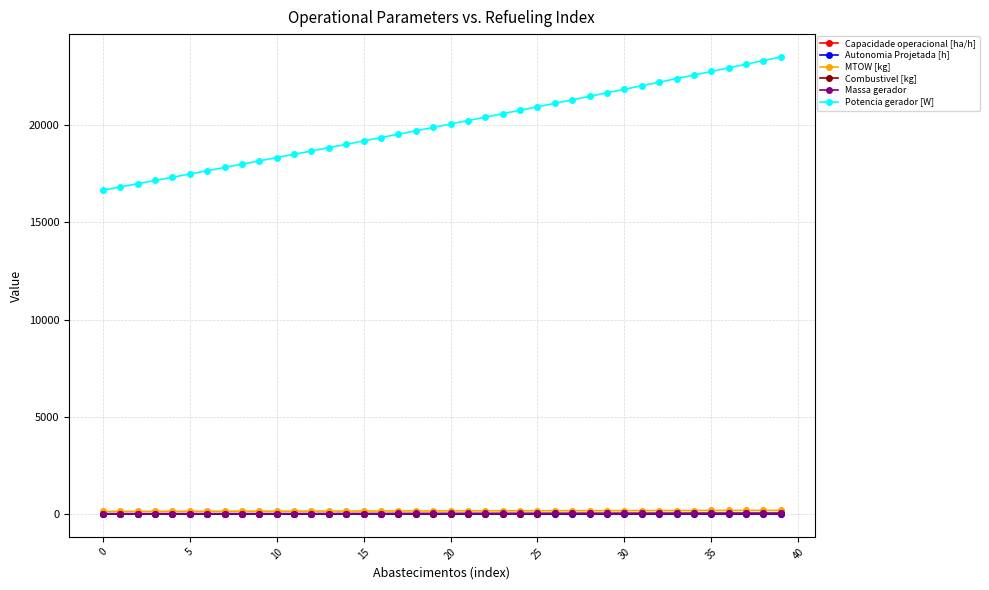

Which series has the largest total across all categories?

Potencia gerador [W]